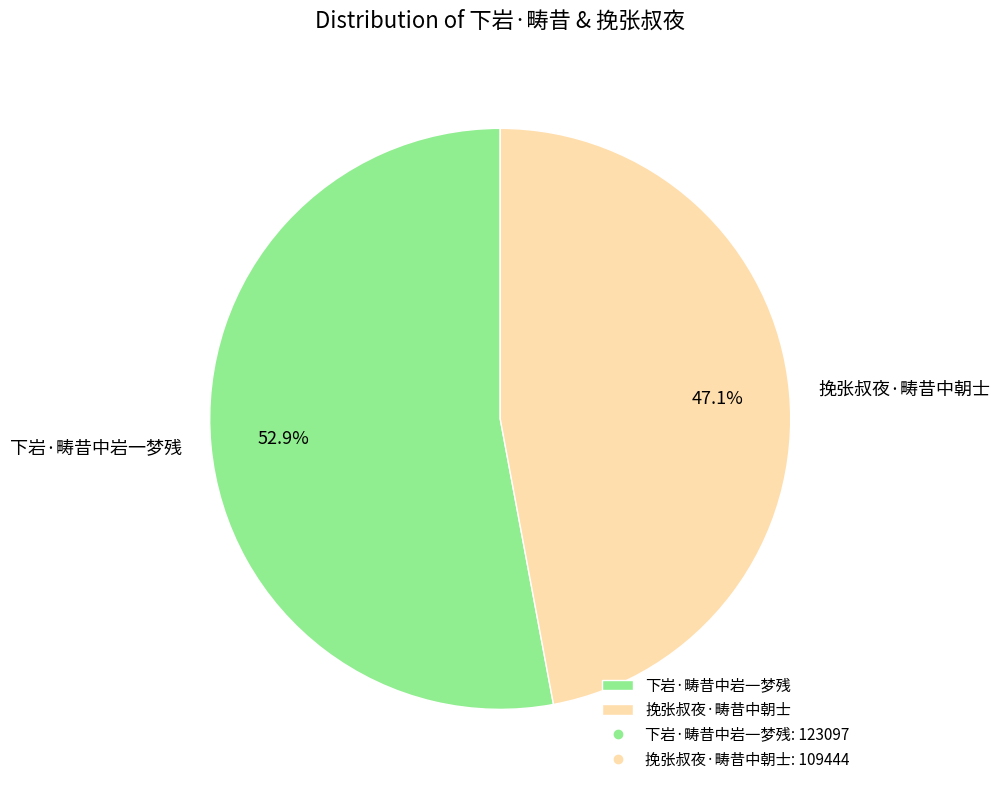

What portion of the pie excludes 下岩·畴昔中岩一梦残?

47.1%